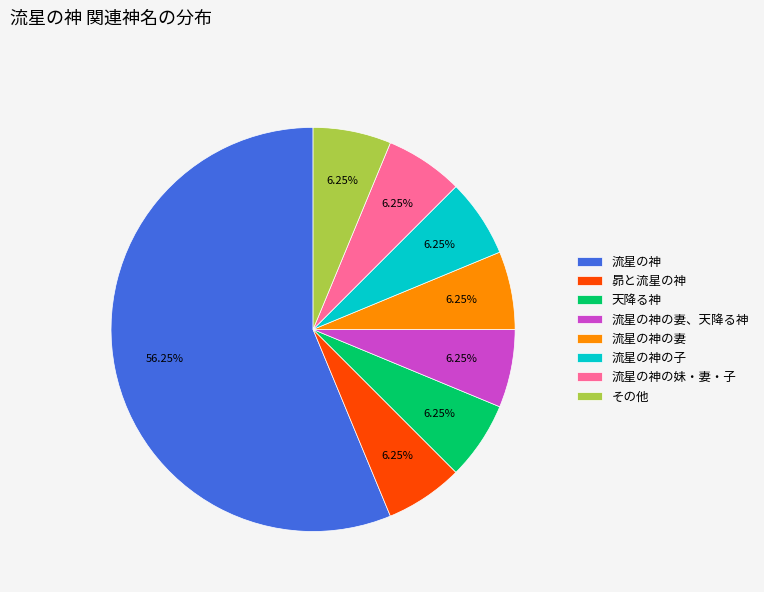

What is the ratio of the value at 流星の神の妻、天降る神 to the value at 天降る神?

1.0